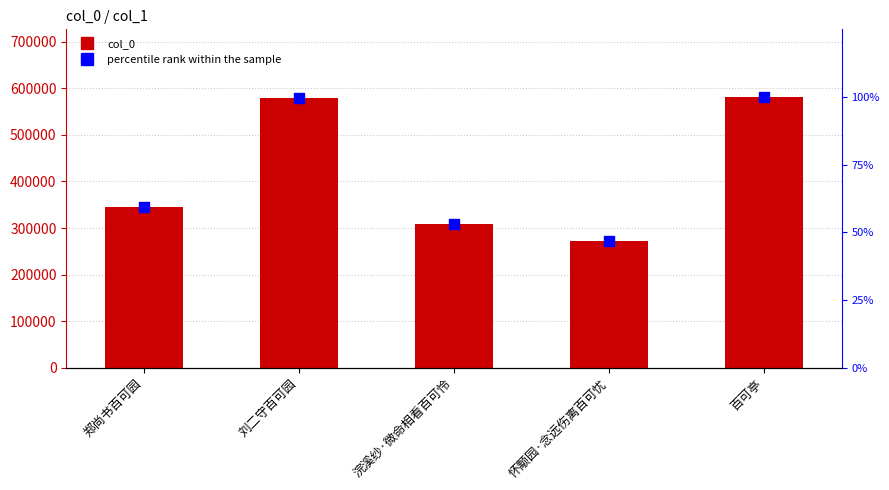

At which category is the sum across all series the highest?

百可亭